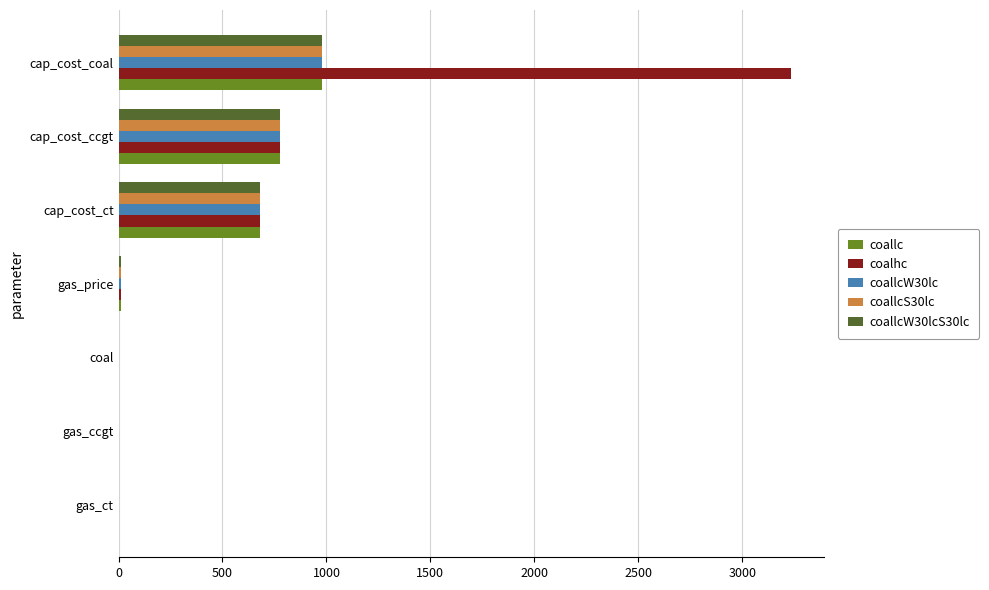

What is the average value of the coallcW30lcS30lc series?

348.7